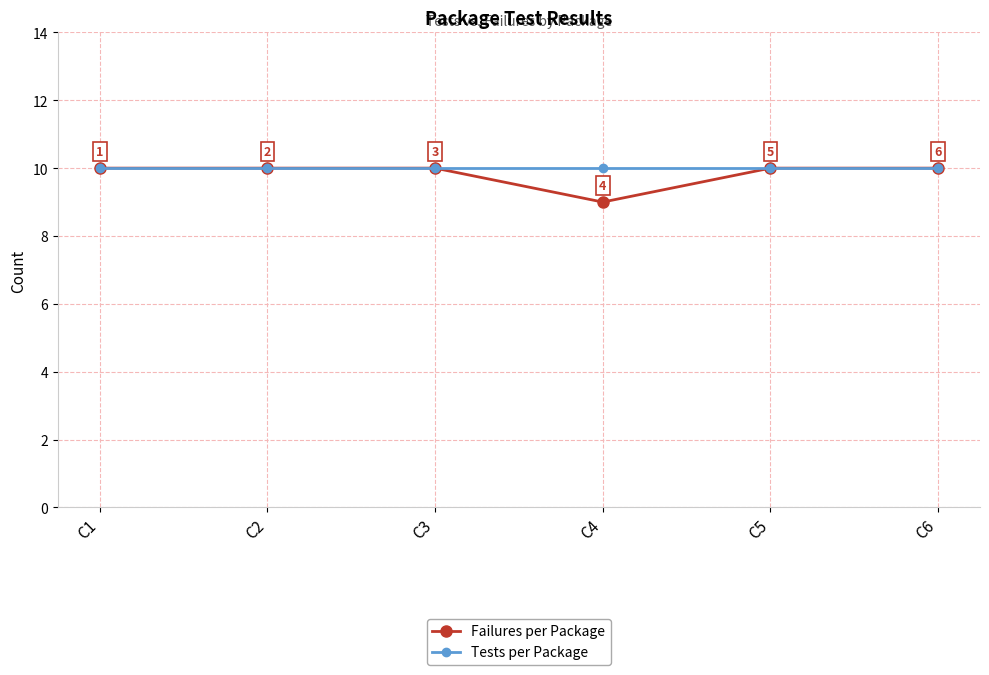

What is the total value across all series at C2?

20